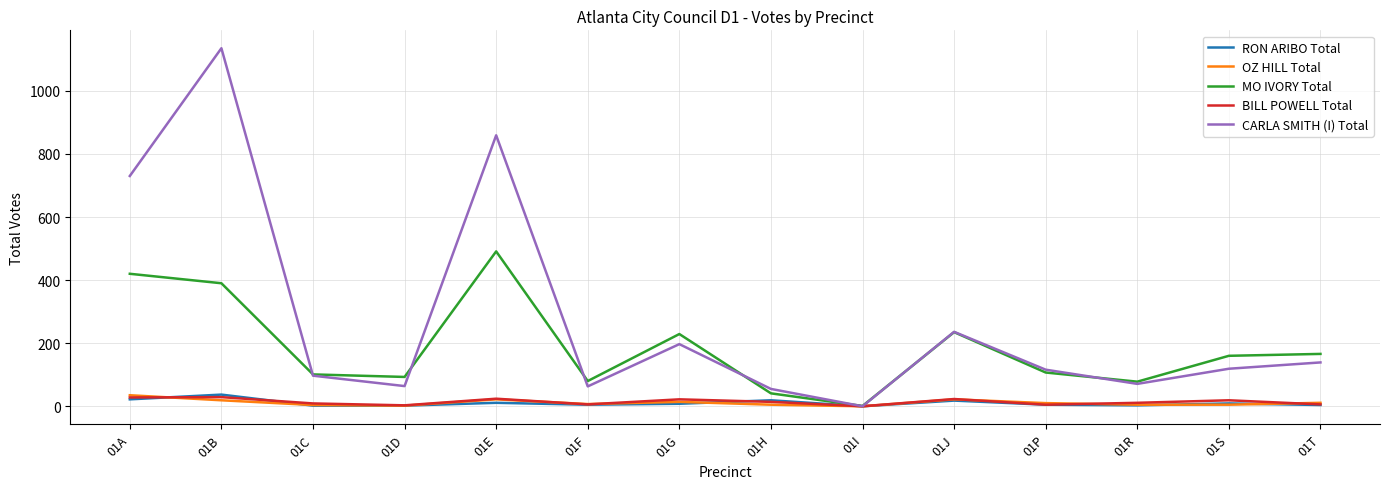

Where is CARLA SMITH (I) Total nearest to the value 567?

01A